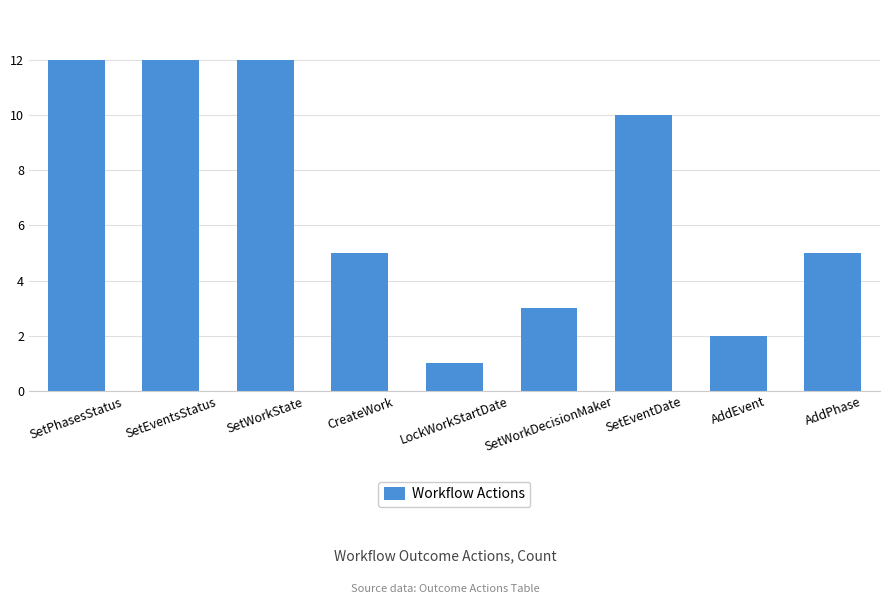

What is the difference between the maximum and second lowest values?

10